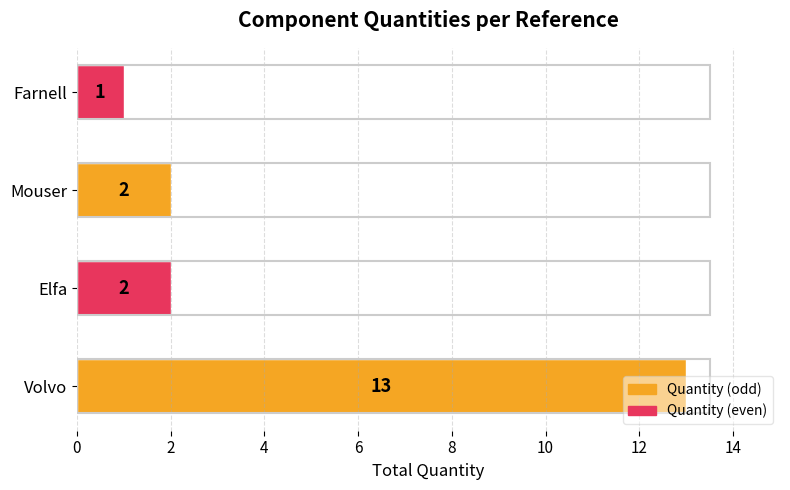

The chart shows a value of 9 at Volvo. True or false?

False